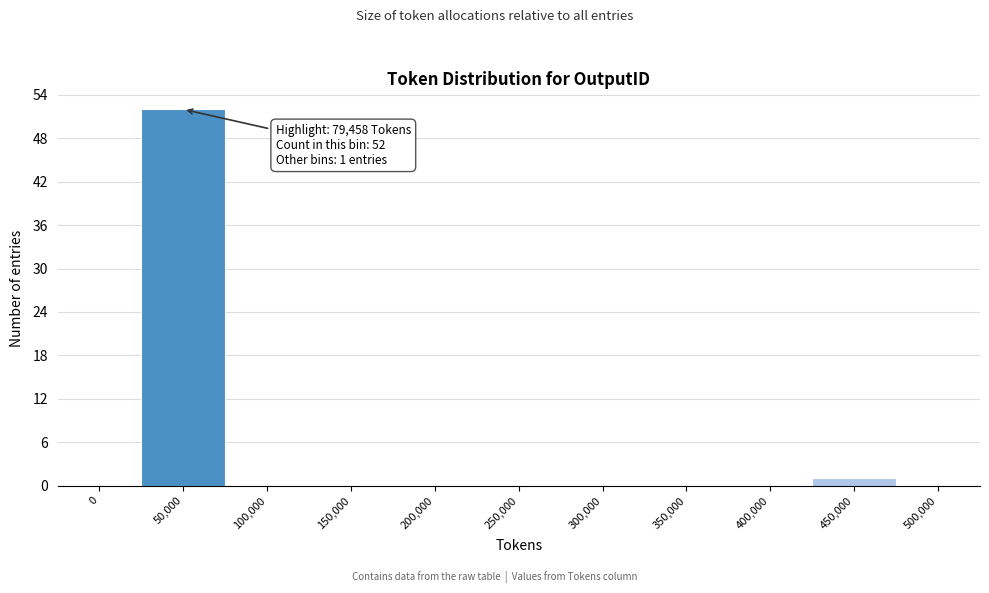

Reading left to right, transcribe all the data shown in this chart.

0=0	50,000=52	100,000=0	150,000=0	200,000=0	250,000=0	300,000=0	350,000=0	400,000=0	450,000=1	500,000=0